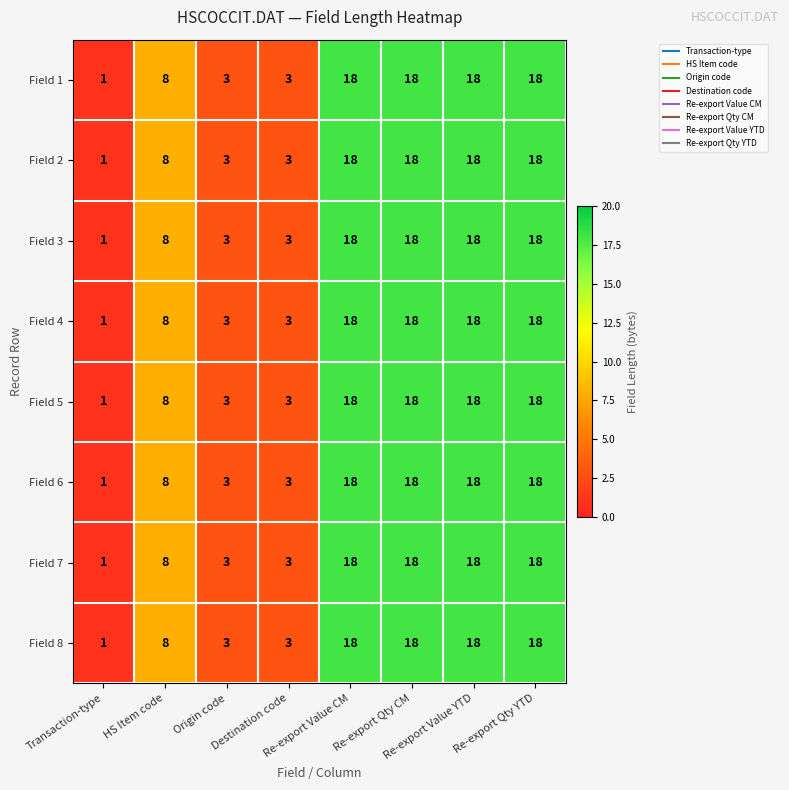

What is the maximum value shown in the chart?

18